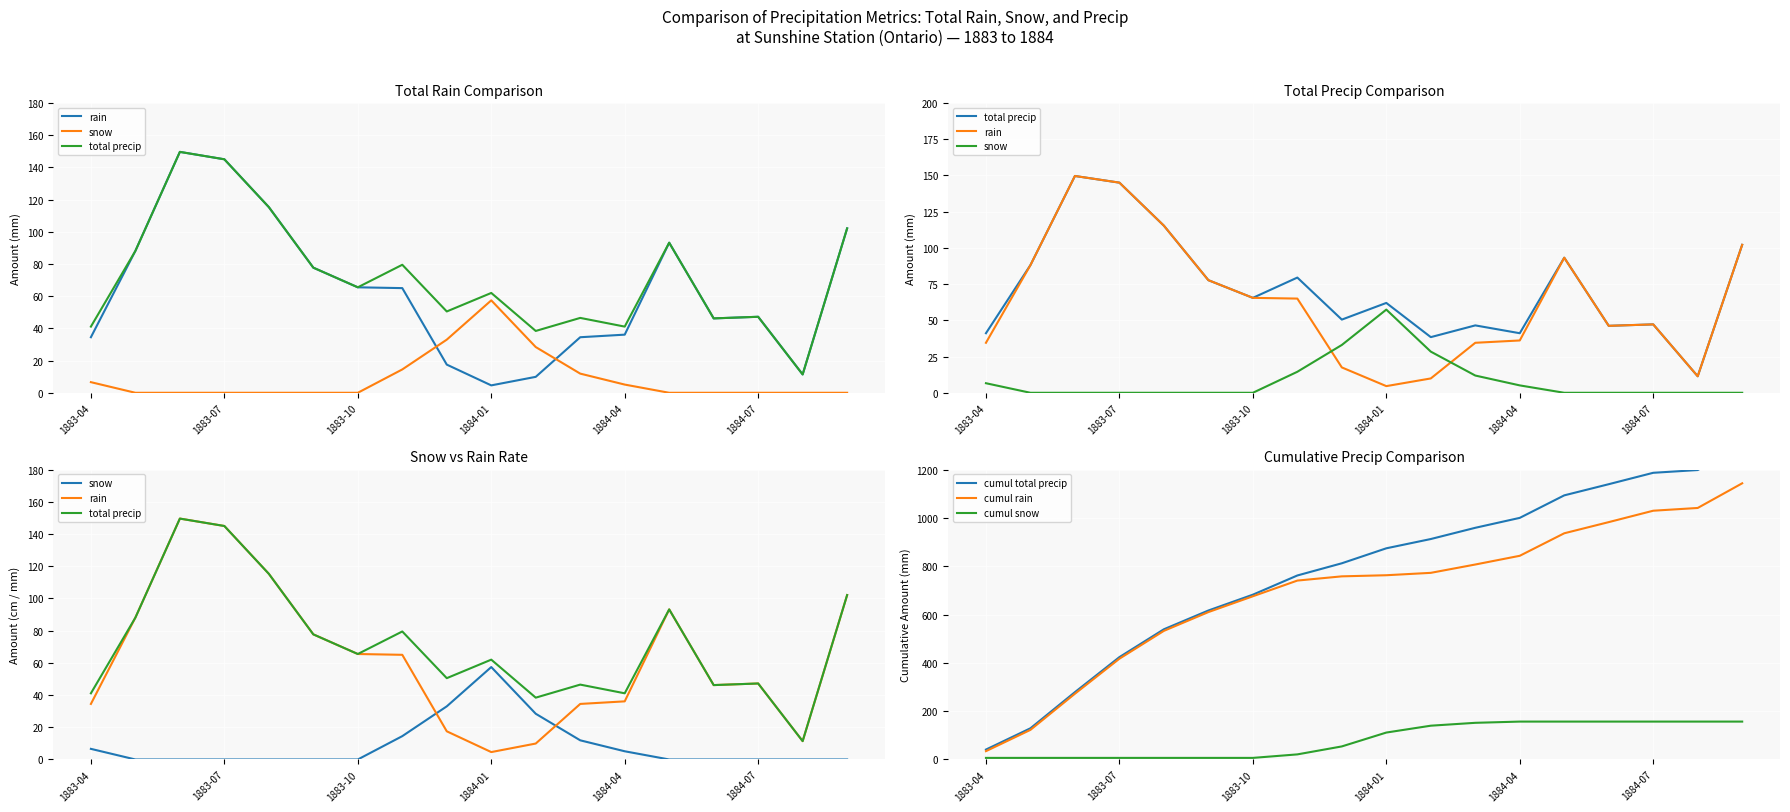

What is the maximum value for cumul total precip?

1300.4